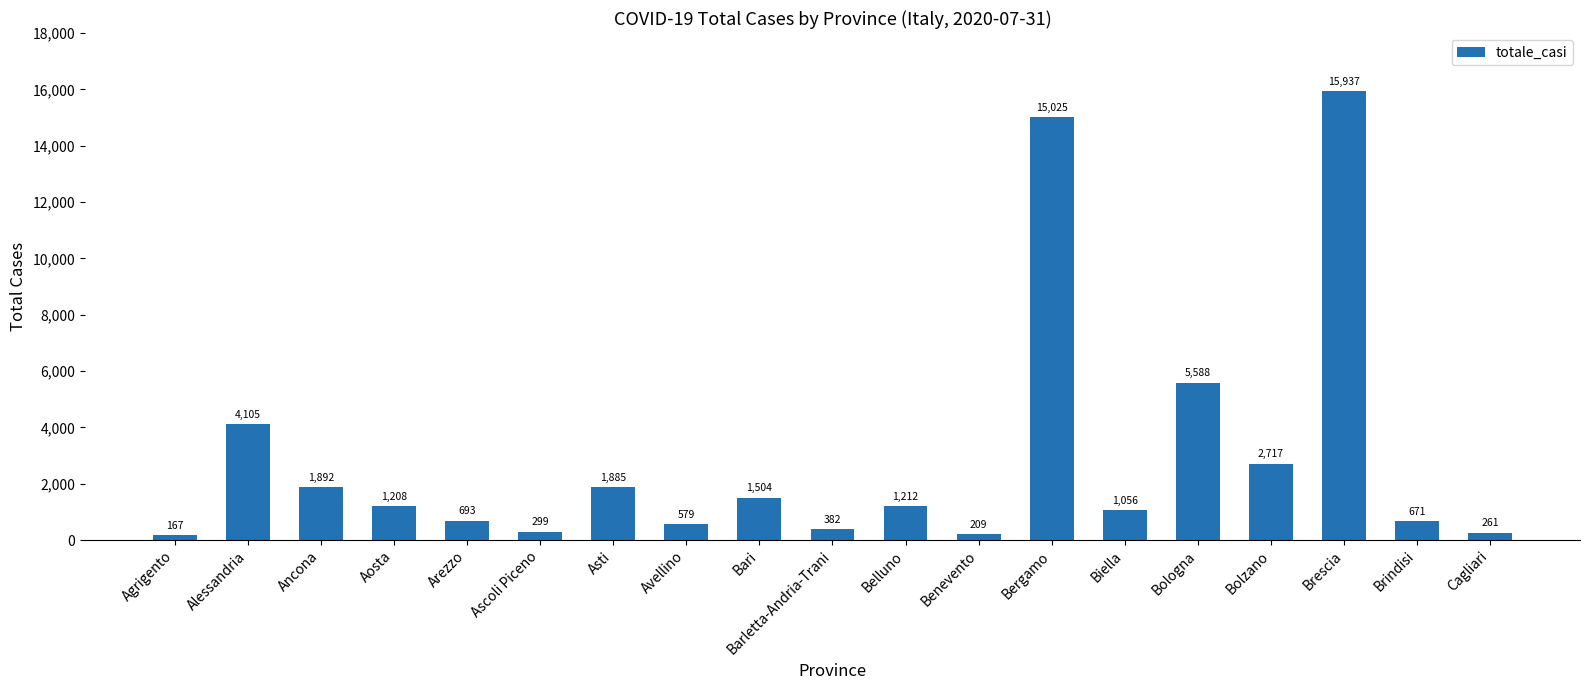

What is the approximate value at Belluno, to the nearest 100?

1200